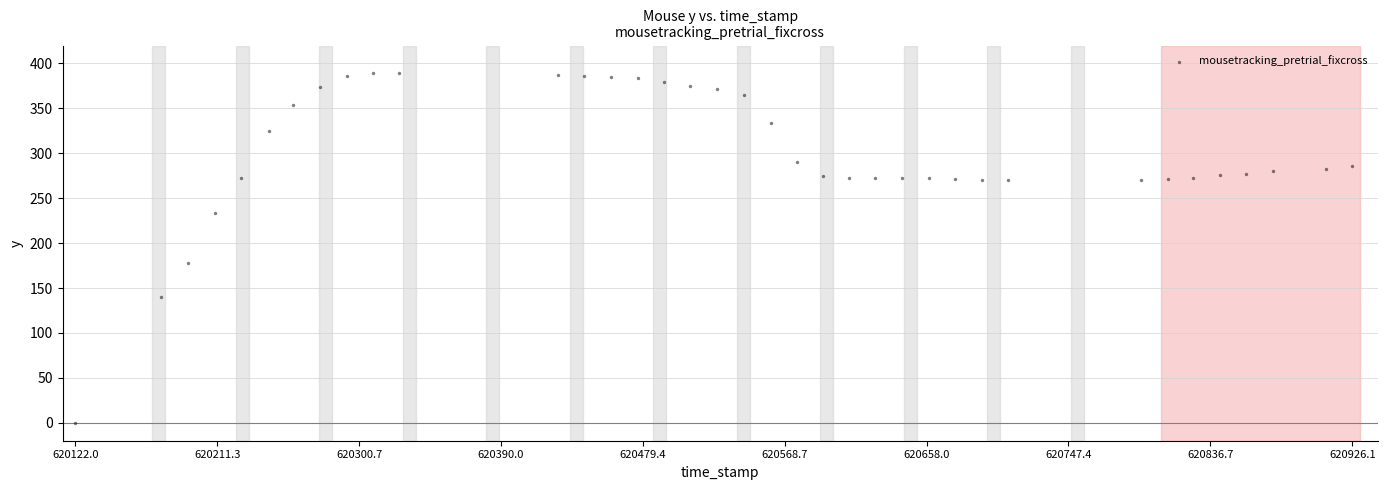

What is the range of Y values (max minus min)?

389